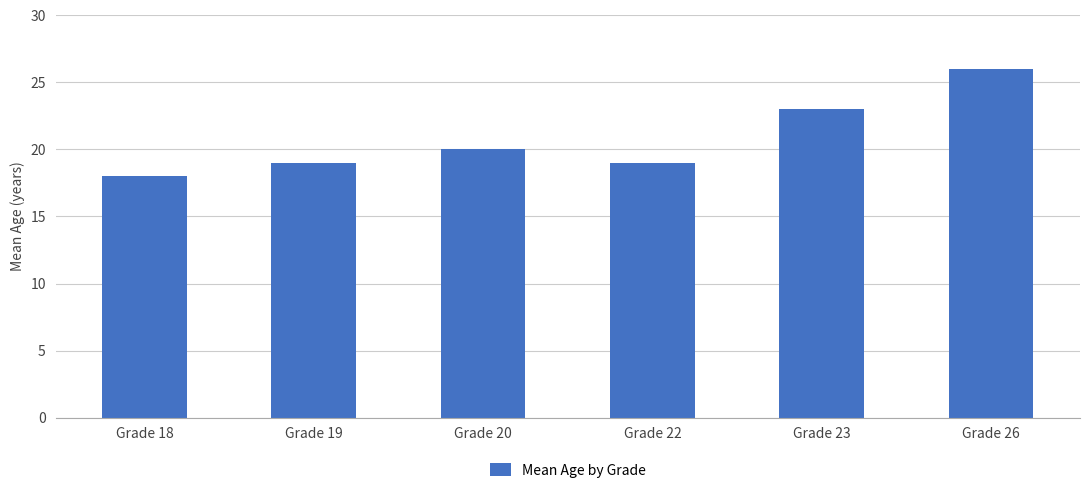

What is the value of the 3rd bar from the left?

20